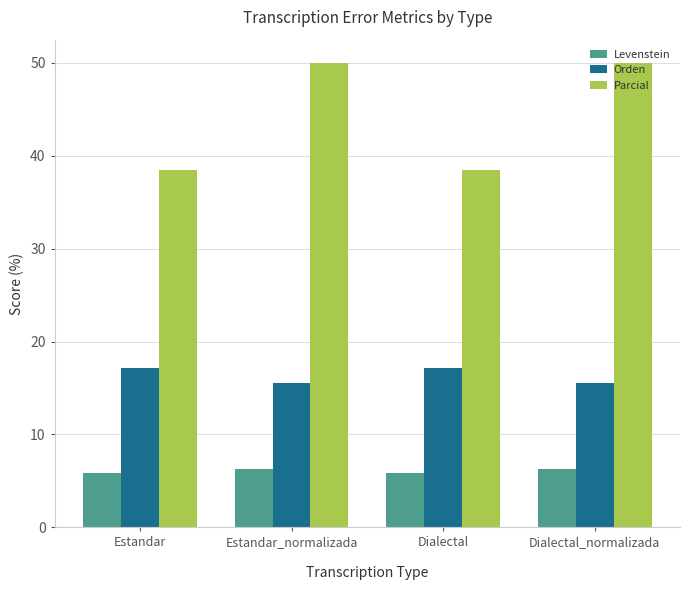

What is the highest value of the Orden series?

17.1